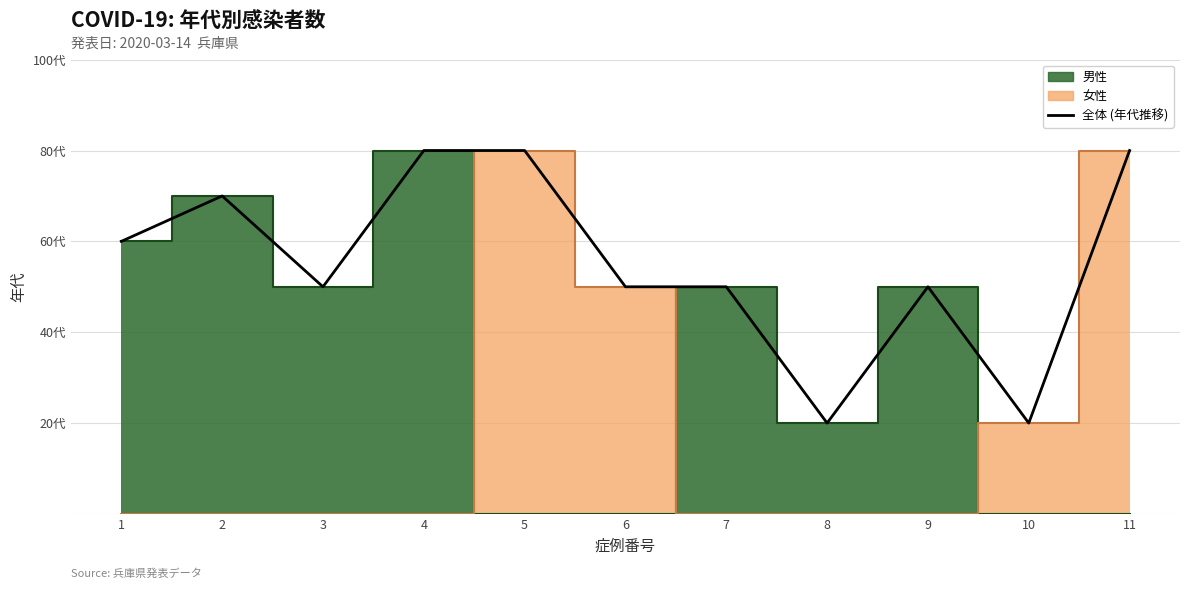

Between 3 and 5, which is larger?

5